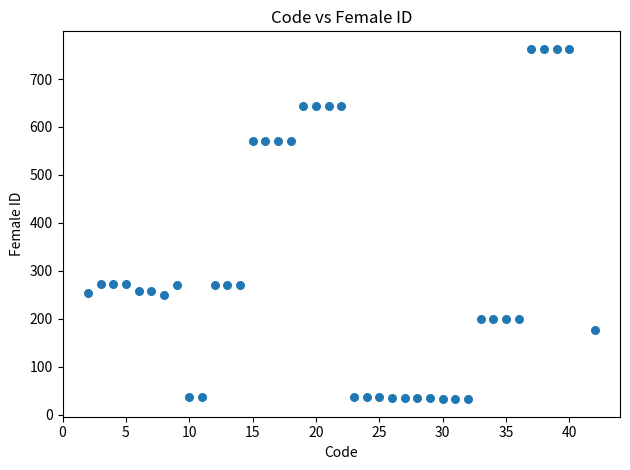

What is the range of Y values (max minus min)?

731